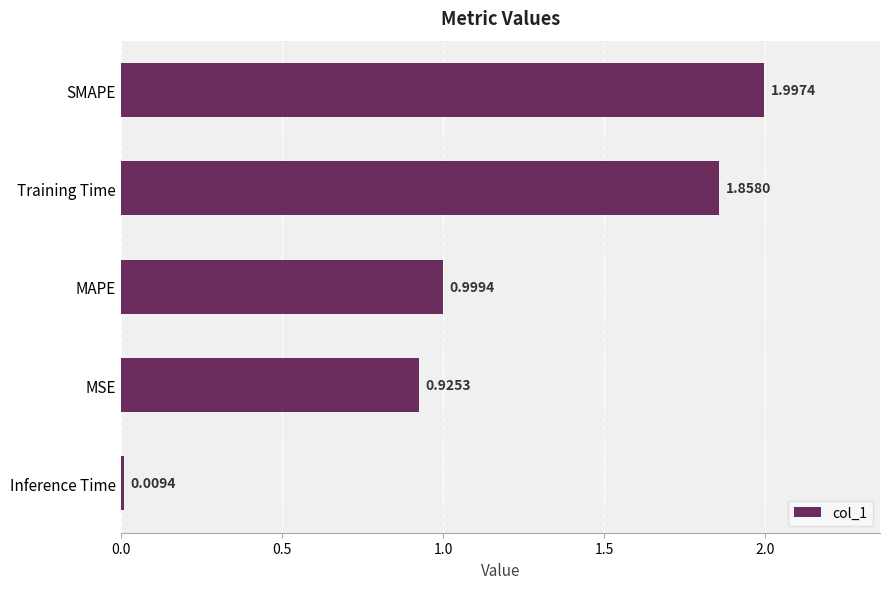

How many categories are shown in the chart?

5